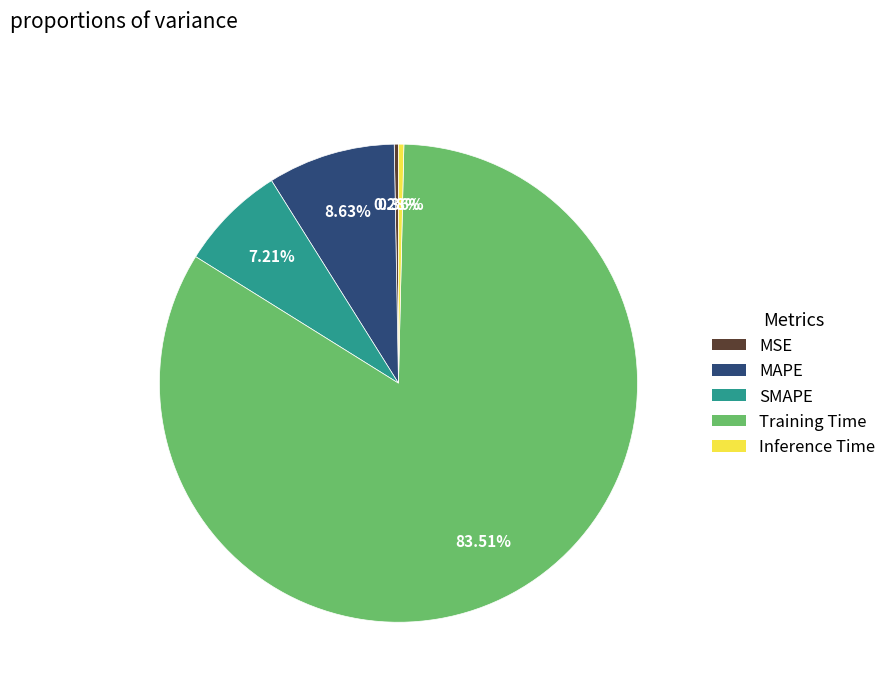

Count the number of slices in the pie.

5